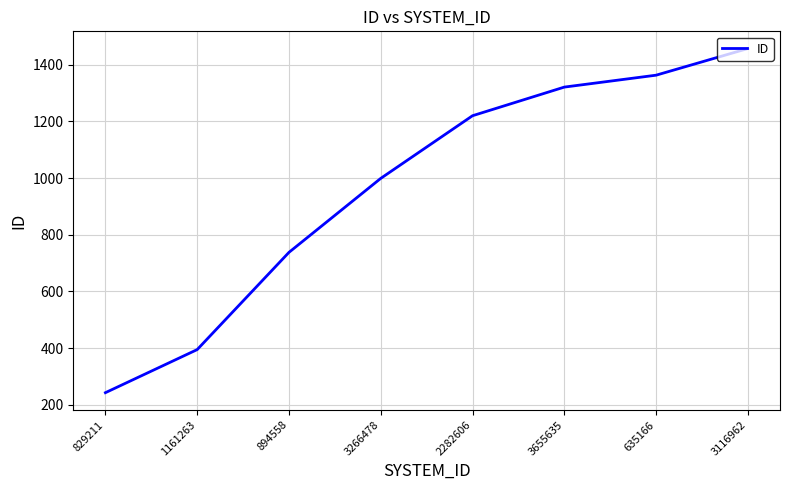

At which category does the chart reach its peak across all series?

3116962